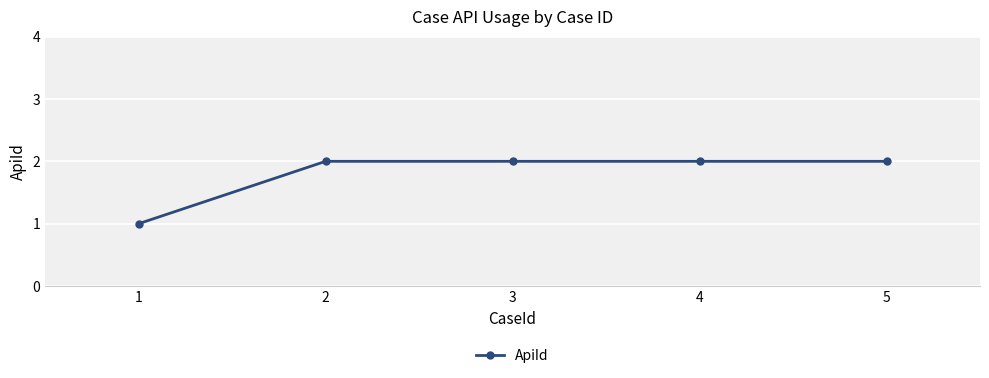

Reading left to right, transcribe all the data shown in this chart.

1	2	2	2	2